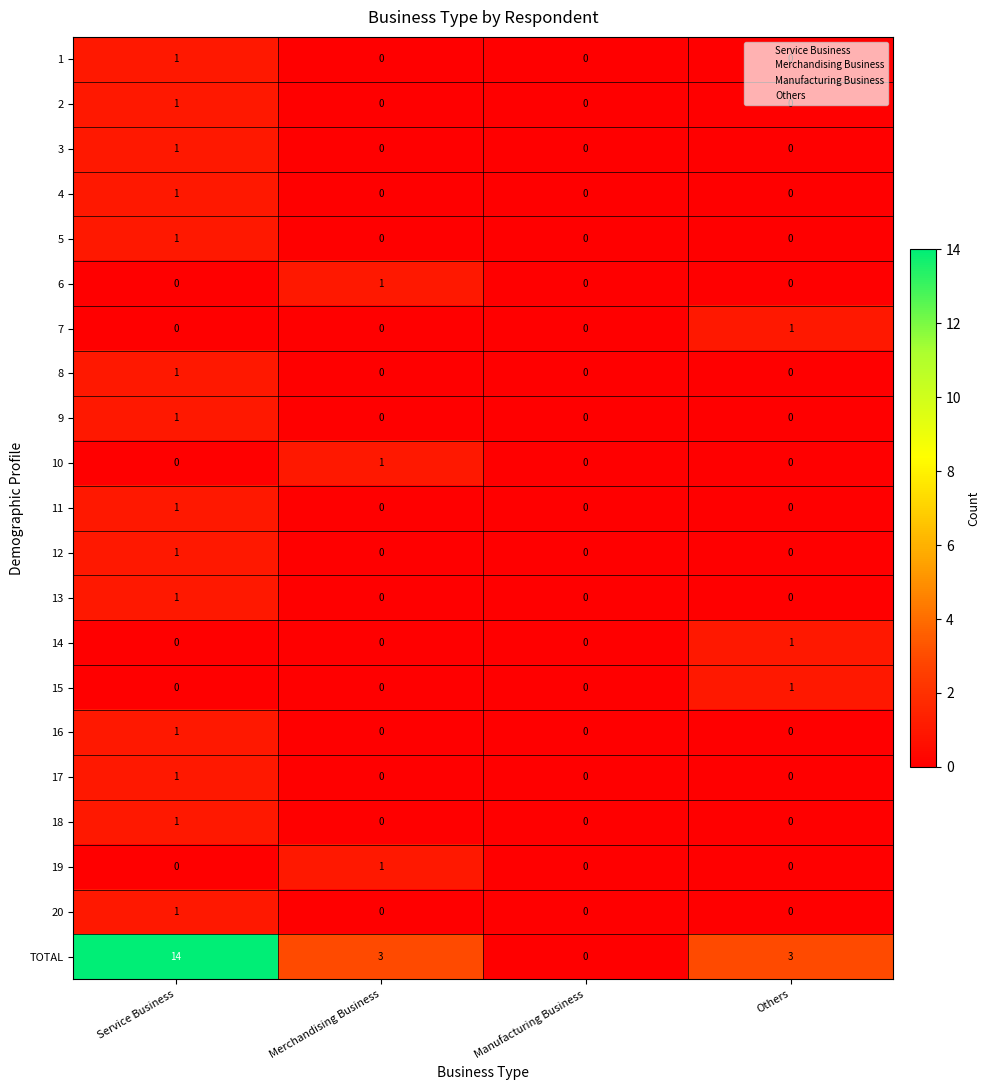

The value of 1 at Service Business is 1. True or false?

True